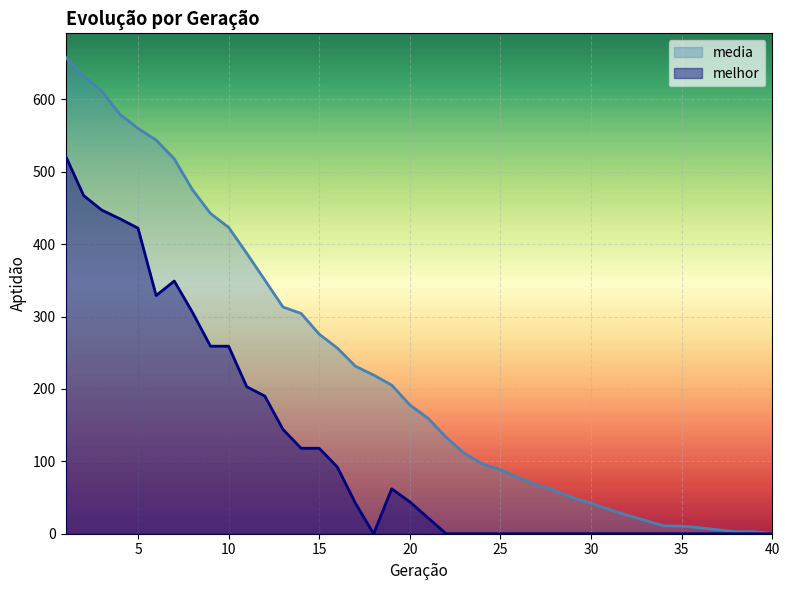

What is the difference between the maximum and minimum values in the media series?

657.8